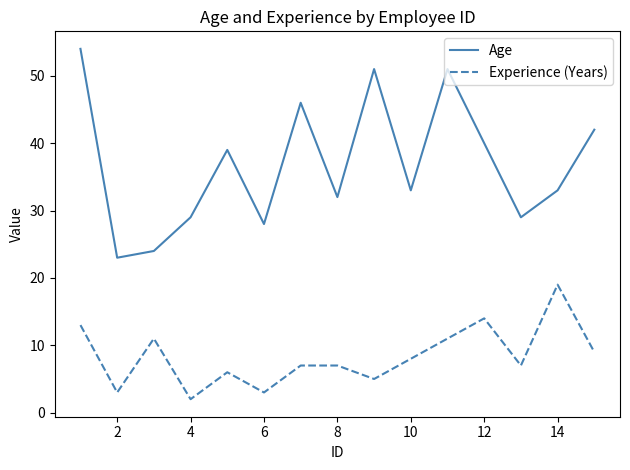

How many lines are shown in the chart?

2